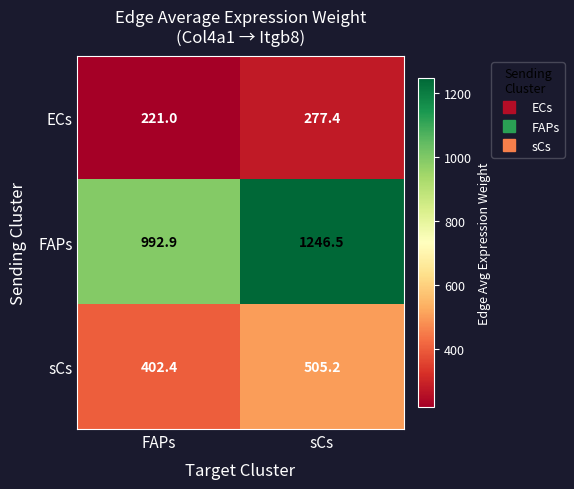

Rank the series at sCs from highest to lowest value.

FAPs, sCs, ECs